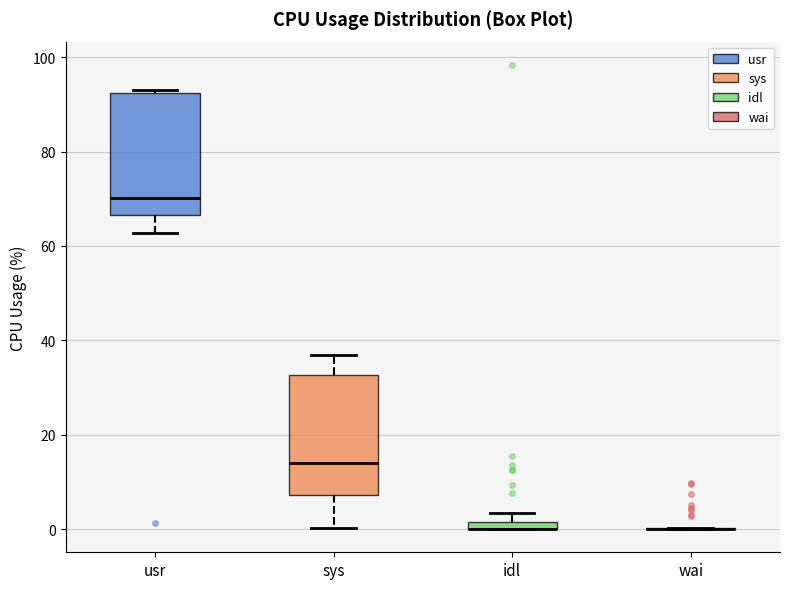

Where is the upper edge of the box for idl on the y-axis? The values are not printed on the chart, so give them approximately, as read against the axis.

2